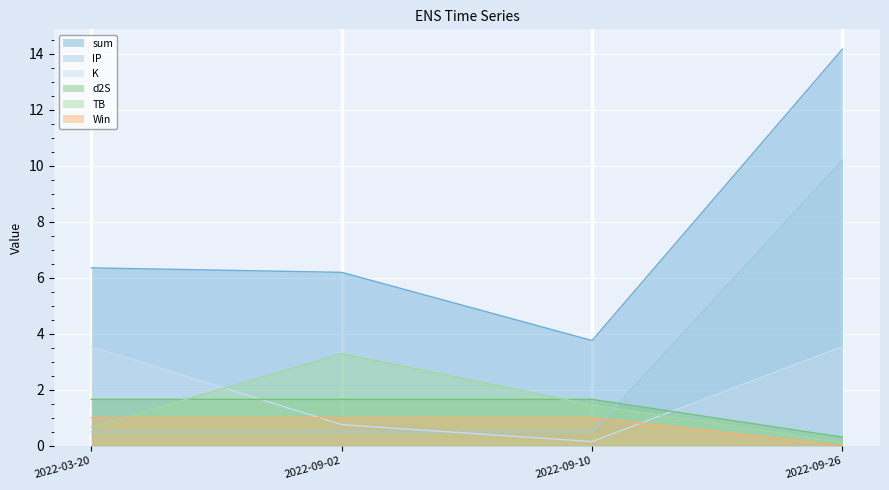

How many data points in Win are less than 1?

1